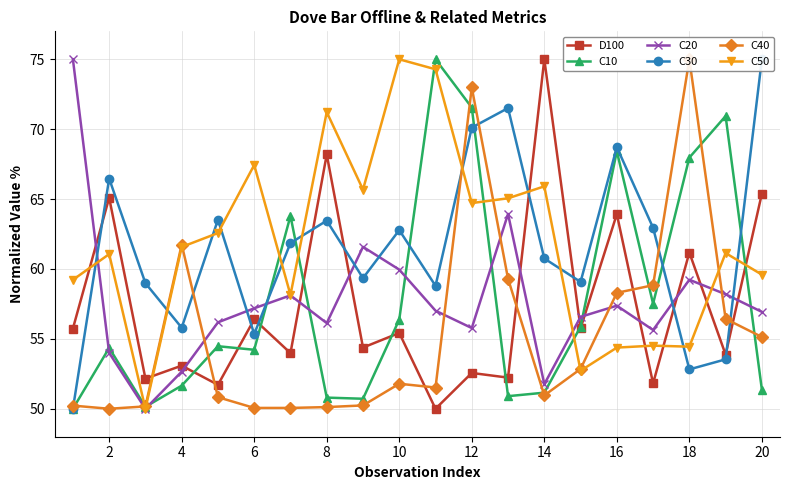

Is this an area chart (filled region under the line)?

No